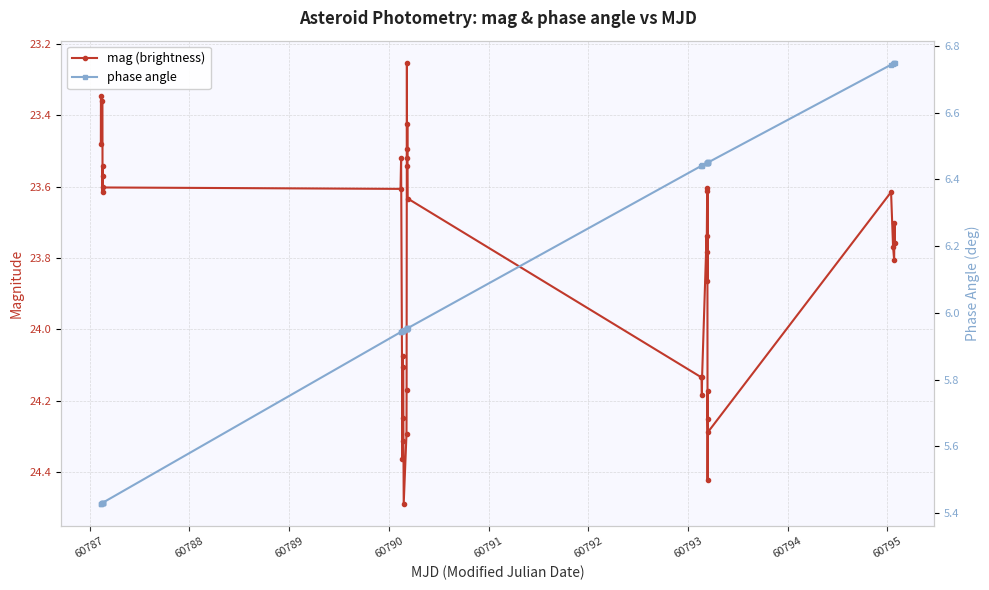

Where is the first local minimum for mag (brightness)?

60787